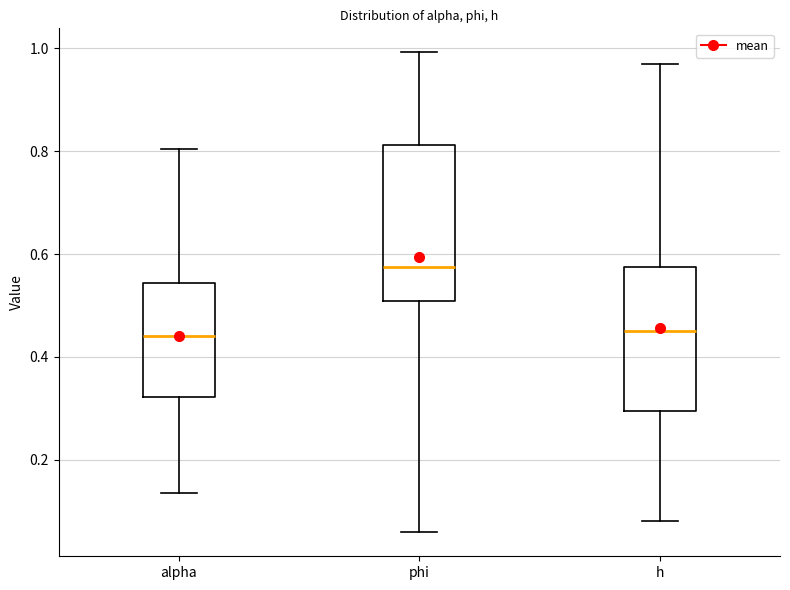

Where does the lower whisker of the box for h end on the y-axis? The values are not printed on the chart, so give them approximately, as read against the axis.

0.08